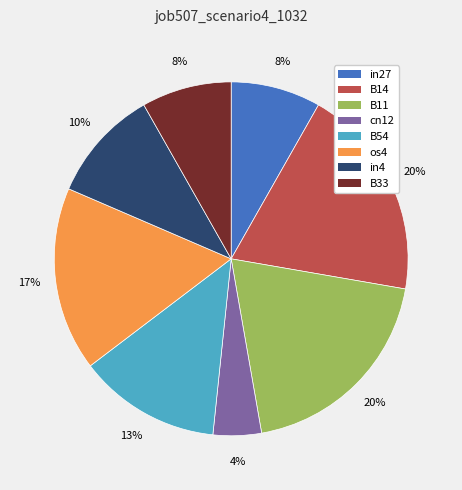

What percentage is the in4 slice, to the nearest percent?

10%